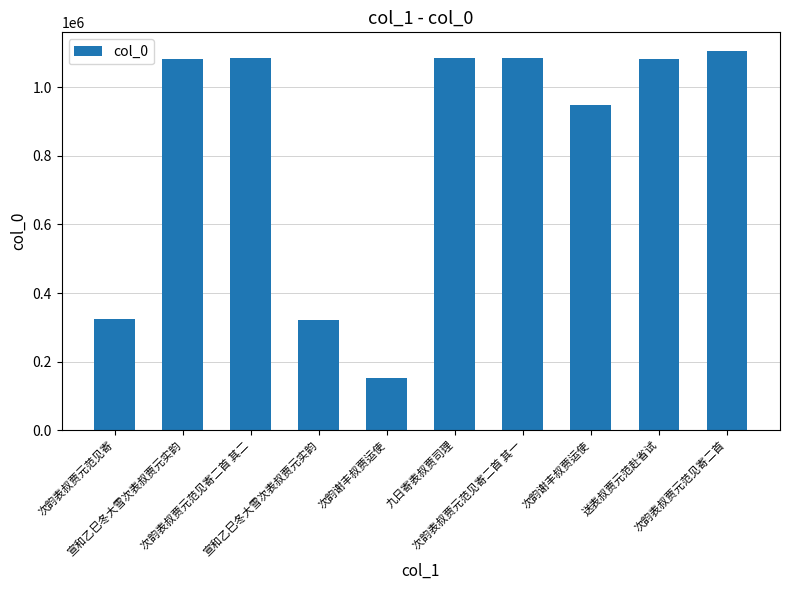

List the labels in order of value, smallest first.

次韵谢丰叔贾运使, 宣和乙巳冬大雪次表叔贾元实韵, 次韵表叔贾元范见寄, 次韵谢丰叔贾运使, 宣和乙巳冬大雪次表叔贾元实韵, 送表叔贾元范赴省试, 九日寄表叔贾司理, 次韵表叔贾元范见寄二首 其一, 次韵表叔贾元范见寄二首 其二, 次韵表叔贾元范见寄二首